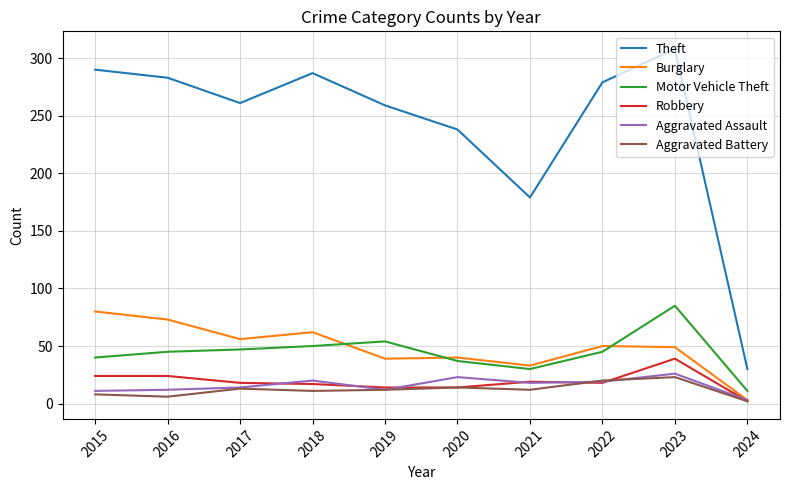

True or false: Theft and Aggravated Battery intersect in this chart.

False